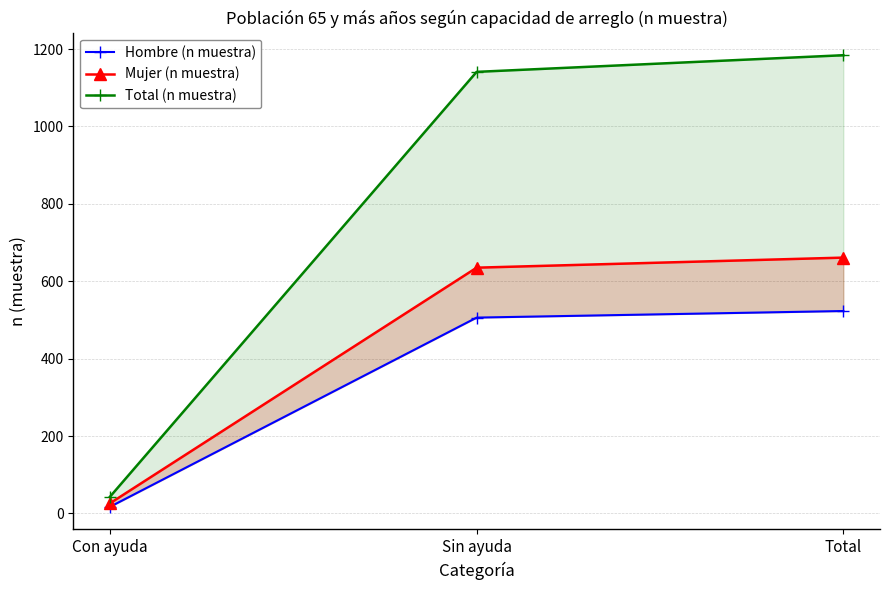

The Mujer (n muestra) series shows 661 at Total. True or false?

True